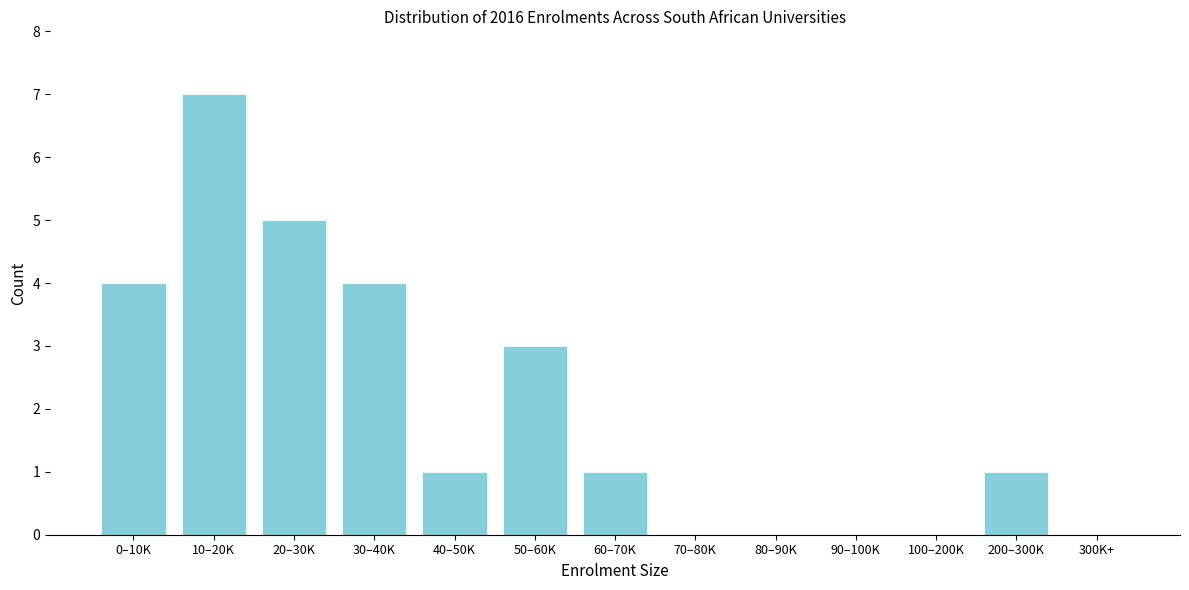

Reading left to right, extract all data points from this chart.

0–10K=4	10–20K=7	20–30K=5	30–40K=4	40–50K=1	50–60K=3	60–70K=1	70–80K=0	80–90K=0	90–100K=0	100–200K=0	200–300K=1	300K+=0